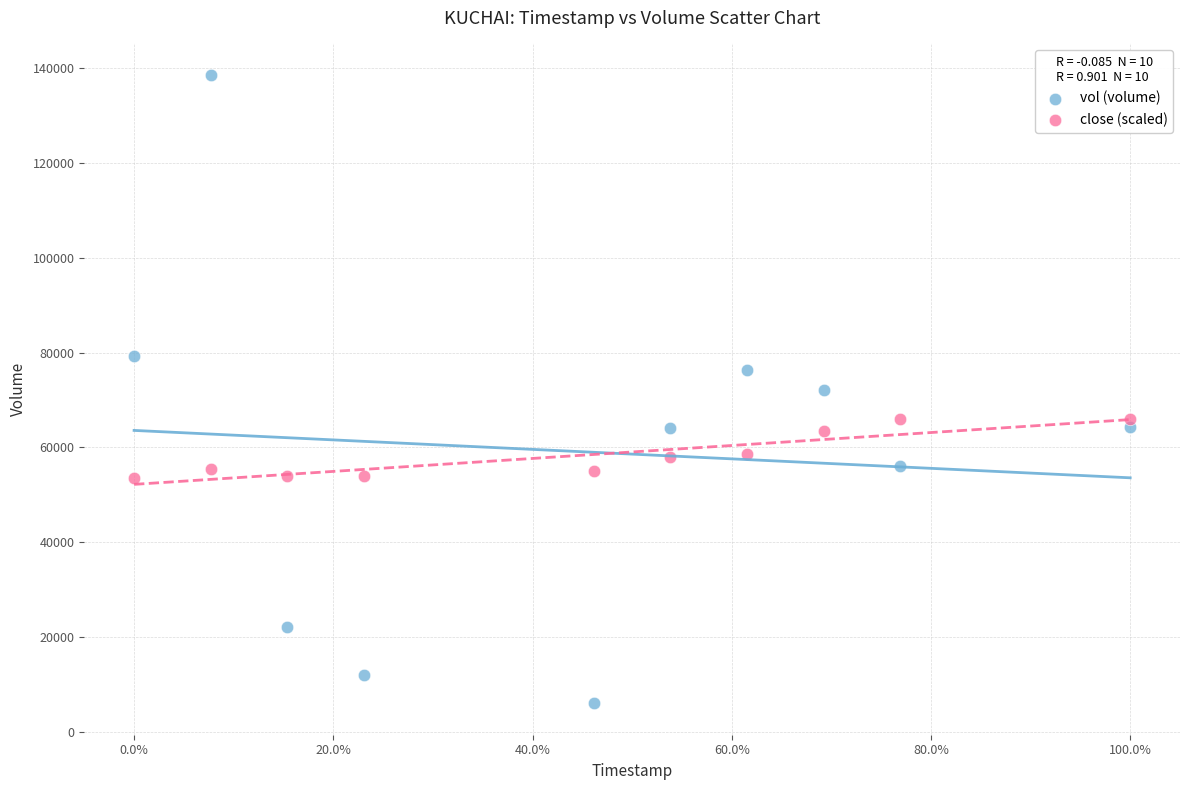

Which series has the largest Y range (max minus min)?

vol (volume)